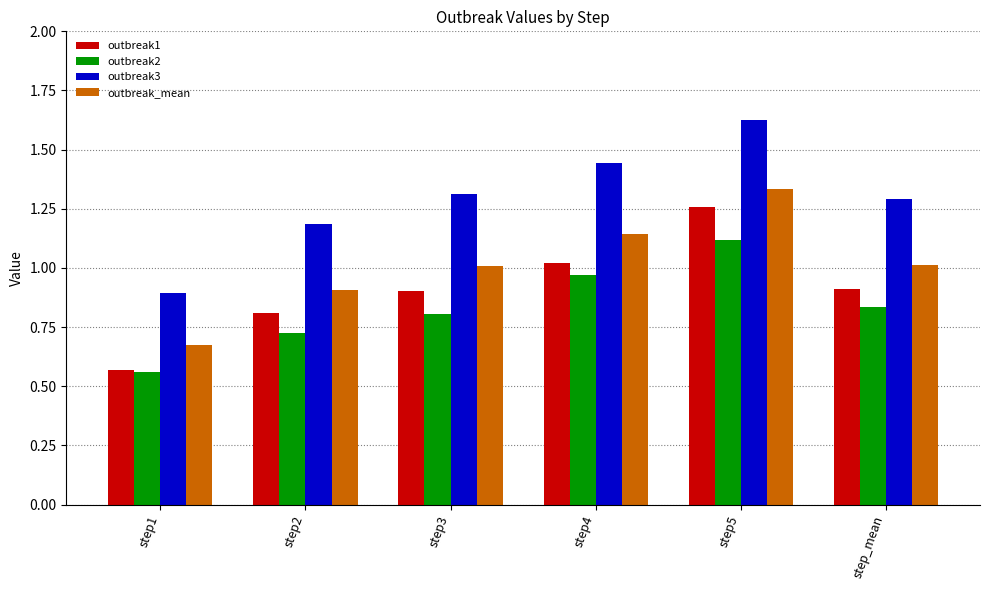

What is the difference between the highest and lowest values at step2?

0.5